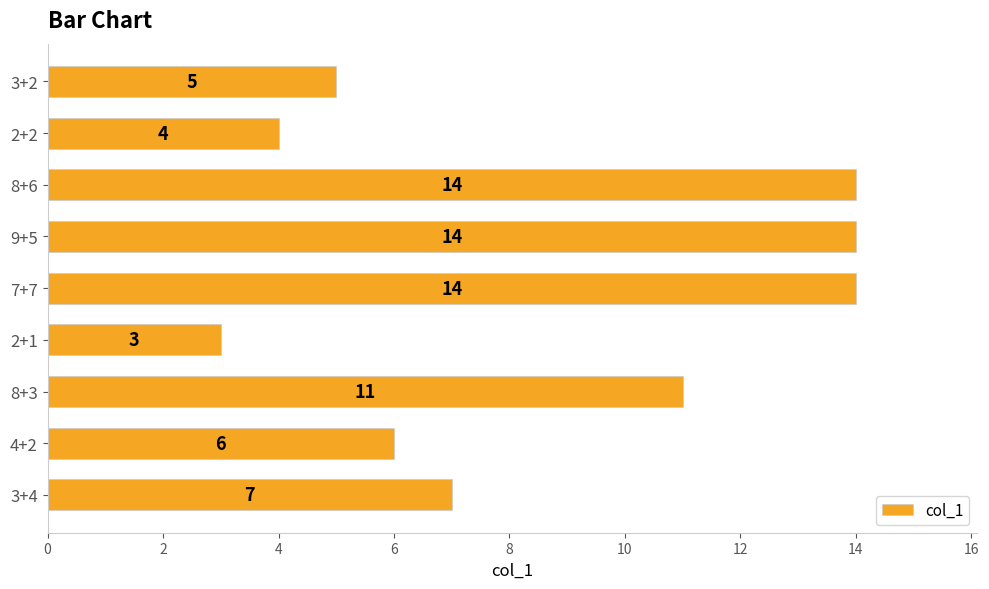

What is the sum of the values at 7+7 and 4+2?

20